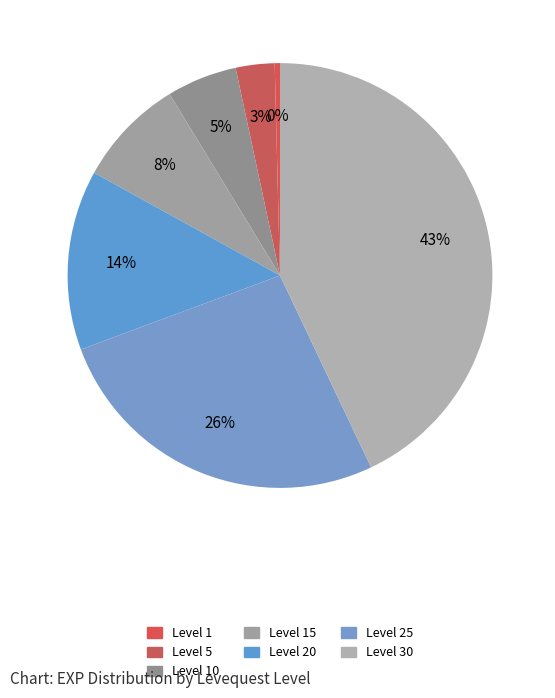

What percentage is the Level 5 slice, to the nearest percent?

3%